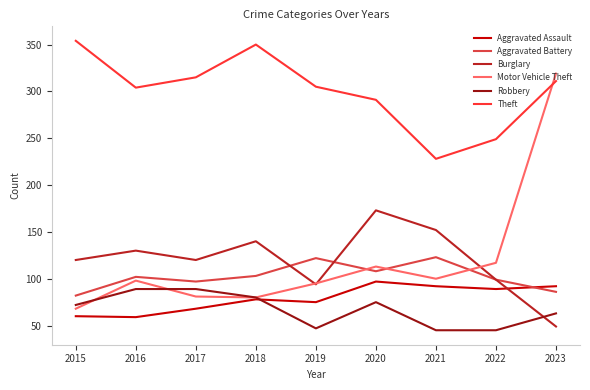

The value of Aggravated Assault at 2018 is 78. True or false?

True